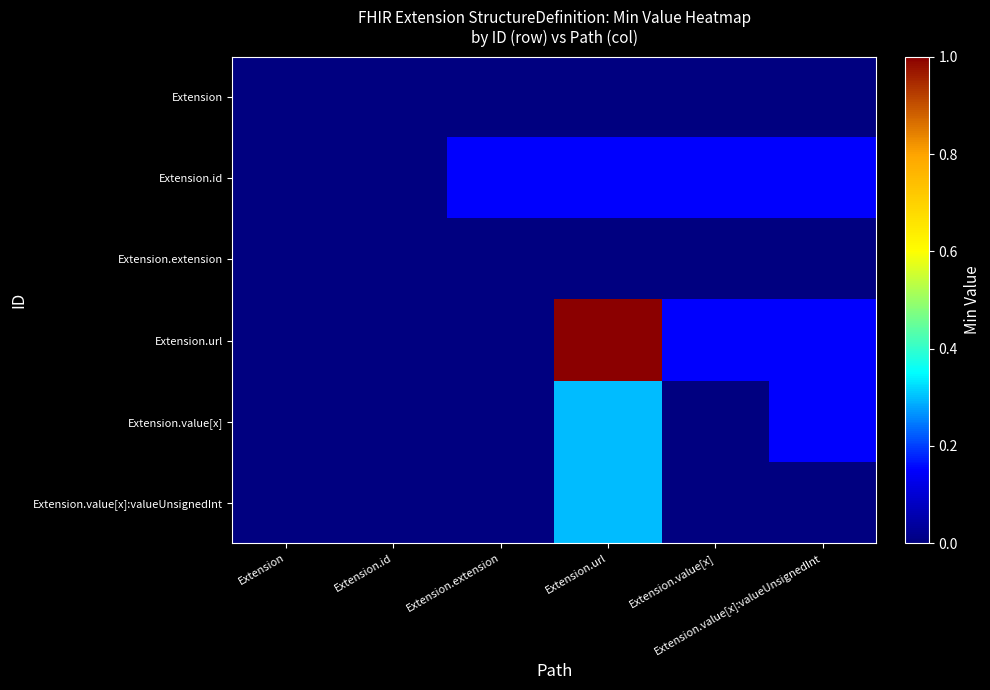

Which category has the highest value across all series?

Extension.url